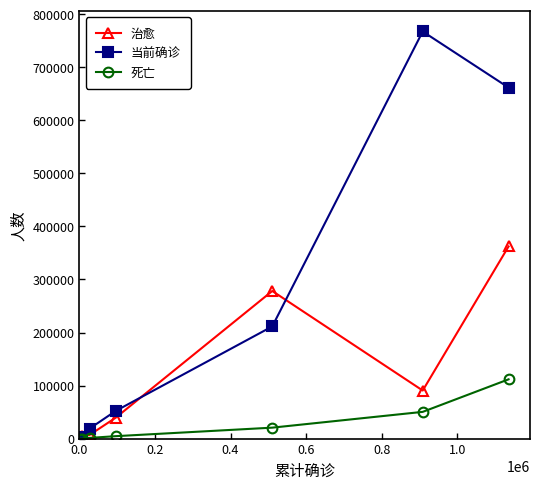

True or false: 当前确诊 and 死亡 cross at least once.

False